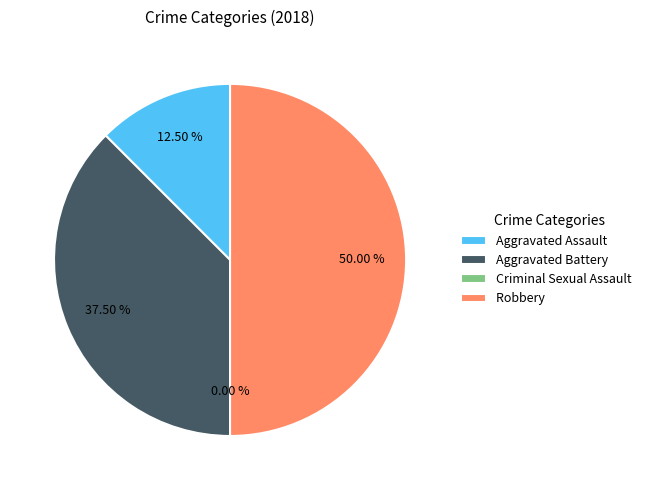

True or false: Robbery accounts for 40% of the total.

False